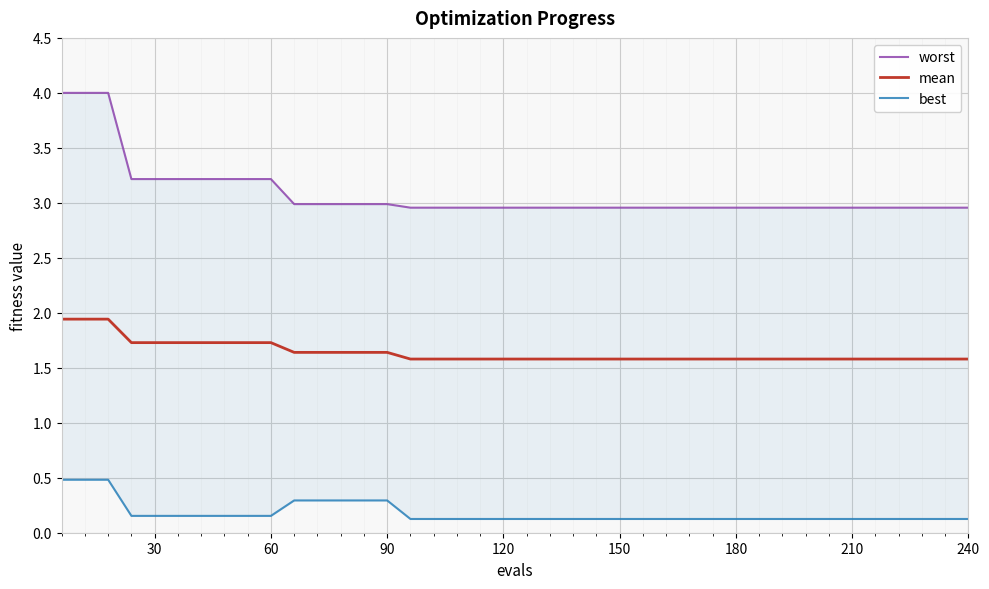

What is the highest value of the mean series?

1.9